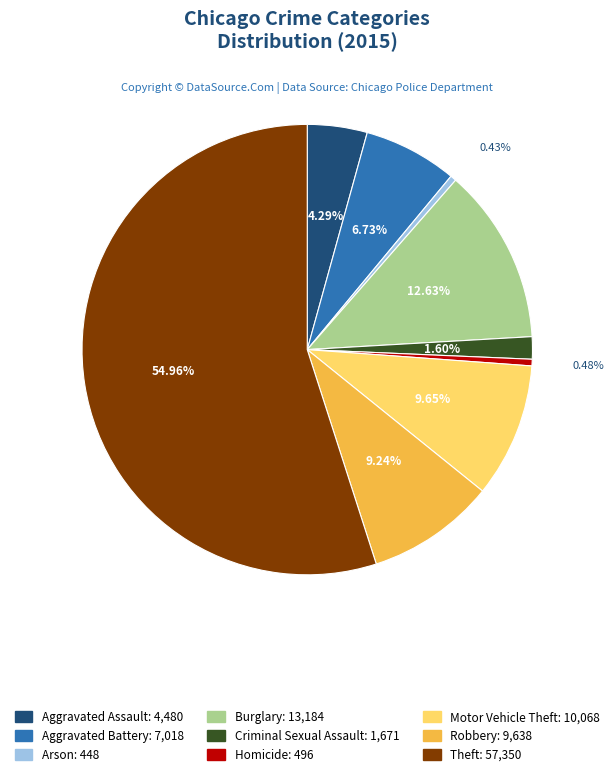

True or false: Homicide accounts for 8% of the total.

False